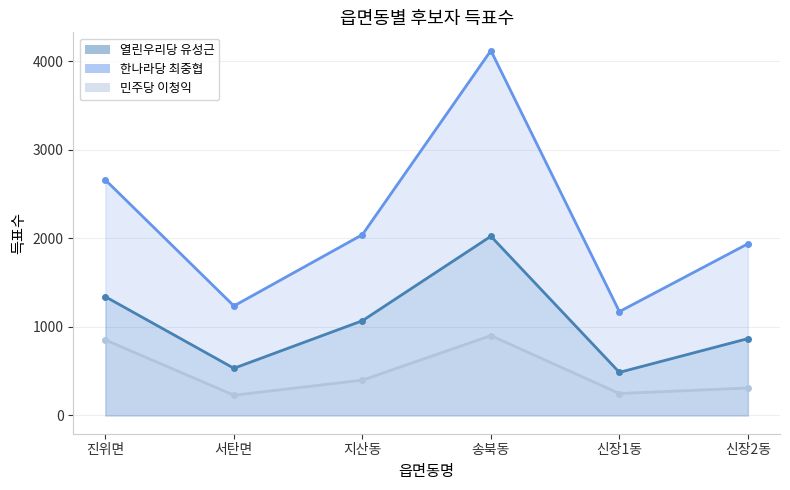

At which category does 열린우리당 유성근 reach its first local valley?

서탄면